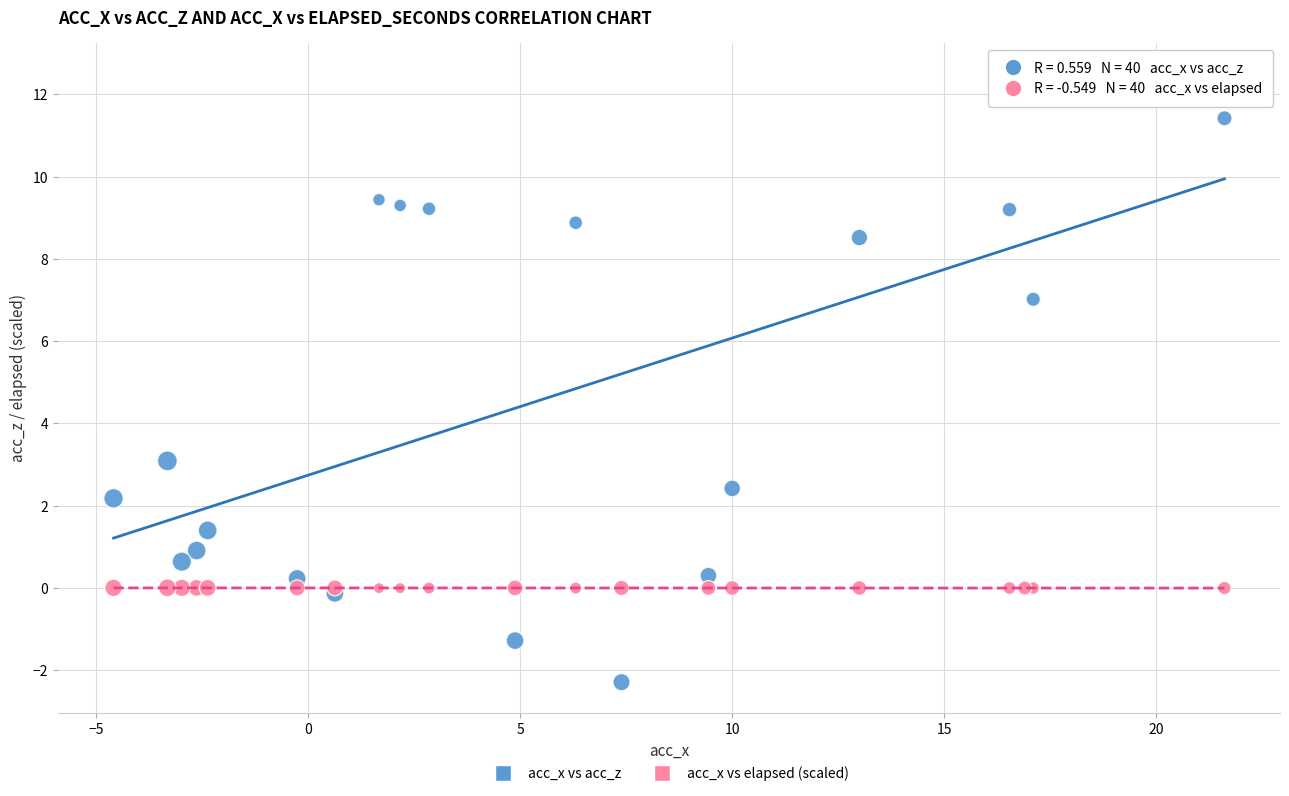

Which series has the largest Y range (max minus min)?

acc_x vs acc_z